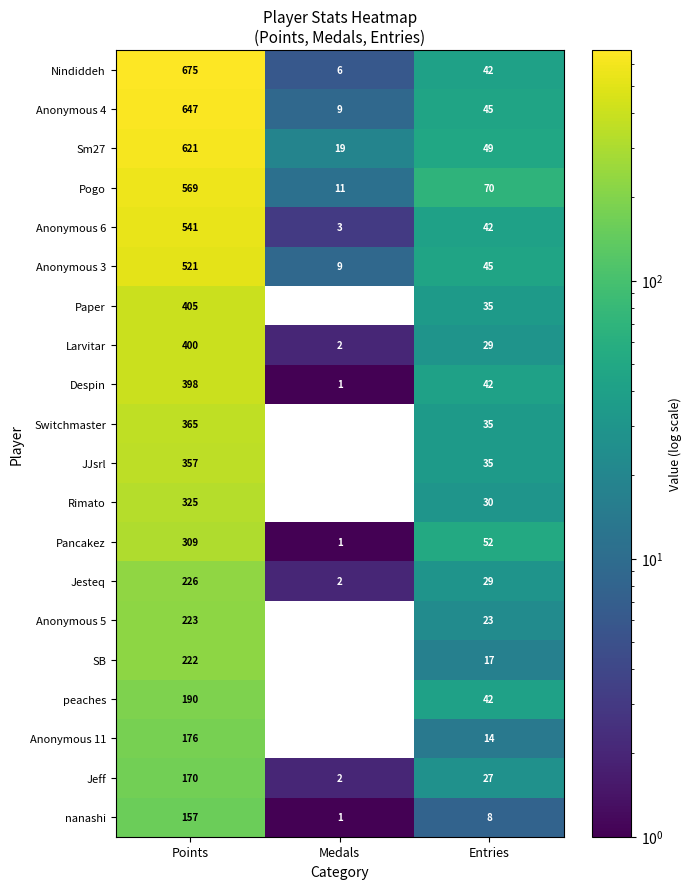

True or false: Switchmaster has a value of 365 at Points.

True